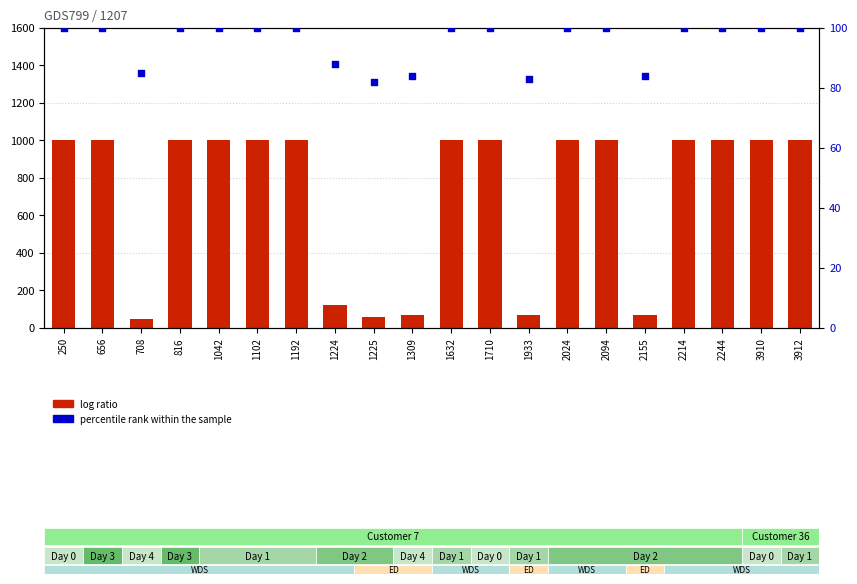

What are all the series names shown in the legend?

log ratio, percentile rank within the sample